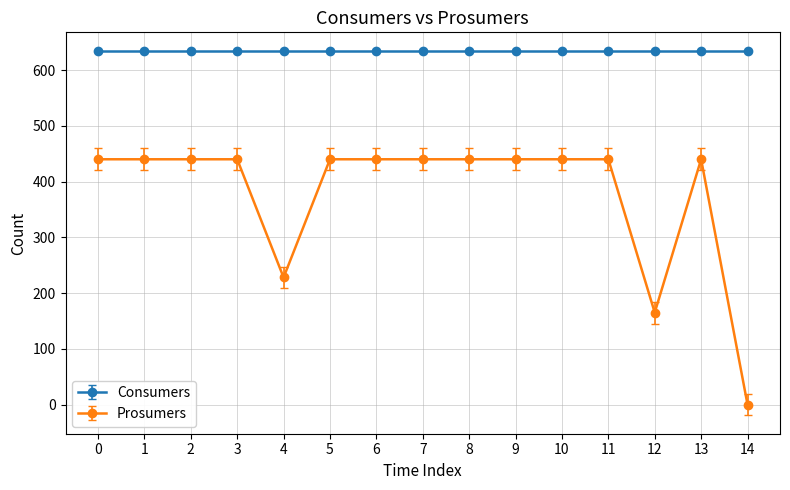

The value of Consumers at 6 is 635. True or false?

True